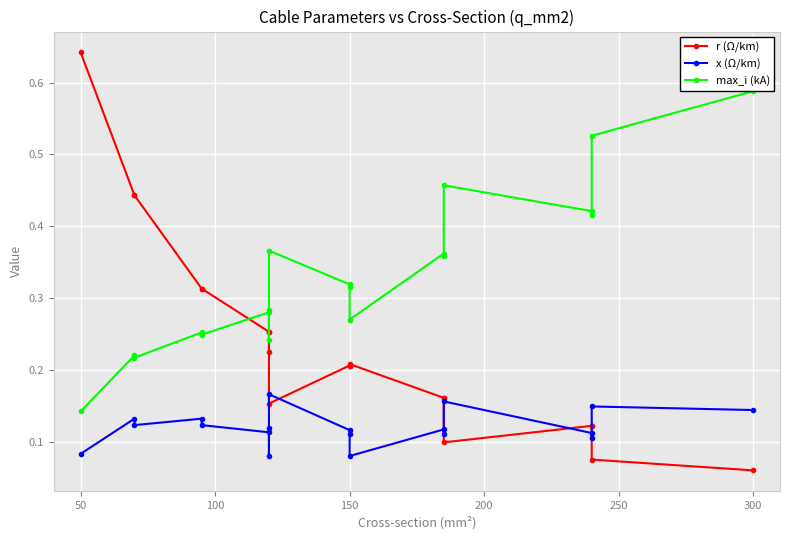

What is the difference between the maximum and minimum values in the max_i (kA) series?

0.4